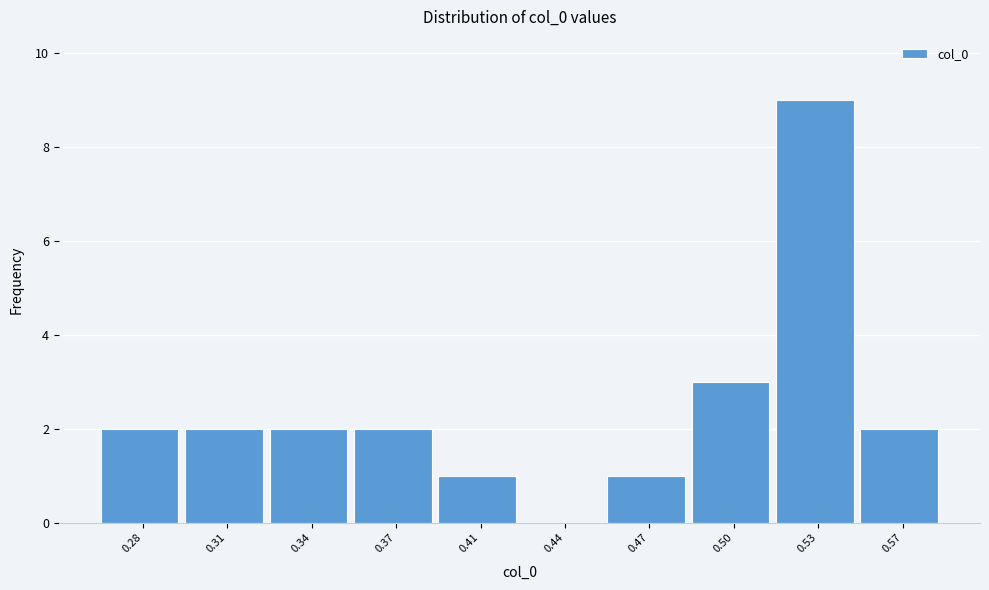

What is the sum of the values at 0.47 and 0.37?

3